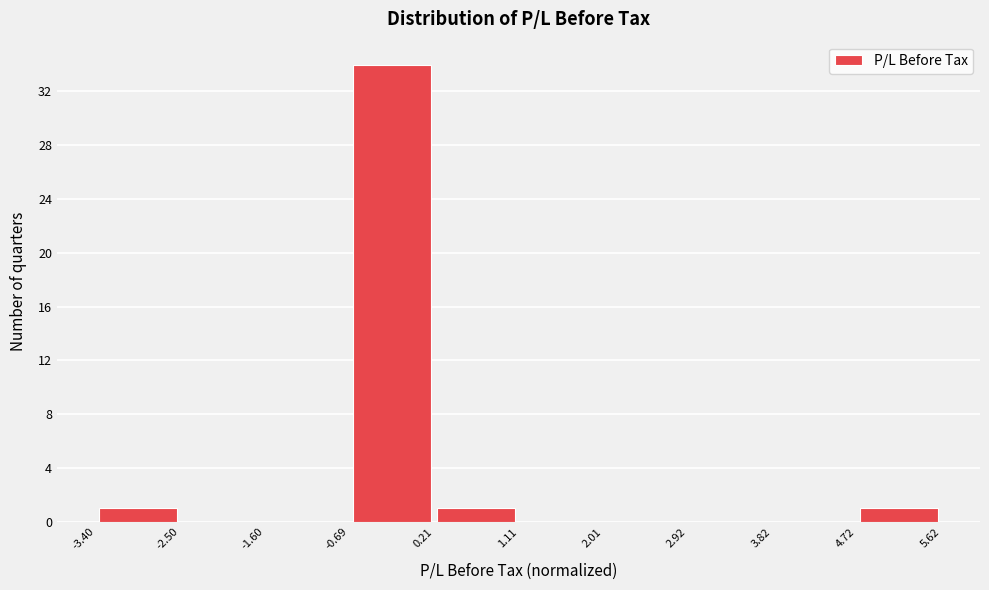

Which range on the x-axis has the tallest bar?

-0.69 to 0.21